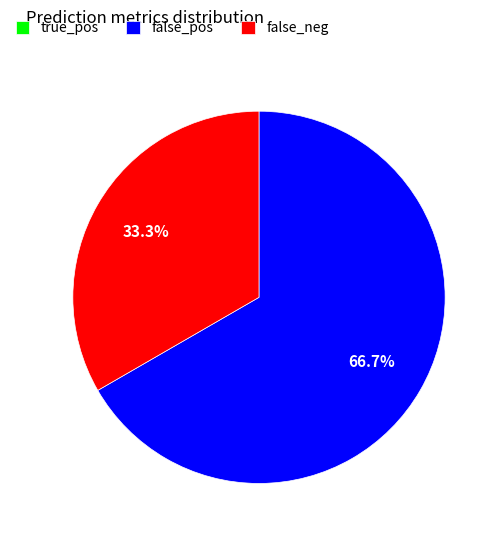

Which category has the biggest portion of the pie?

false_pos